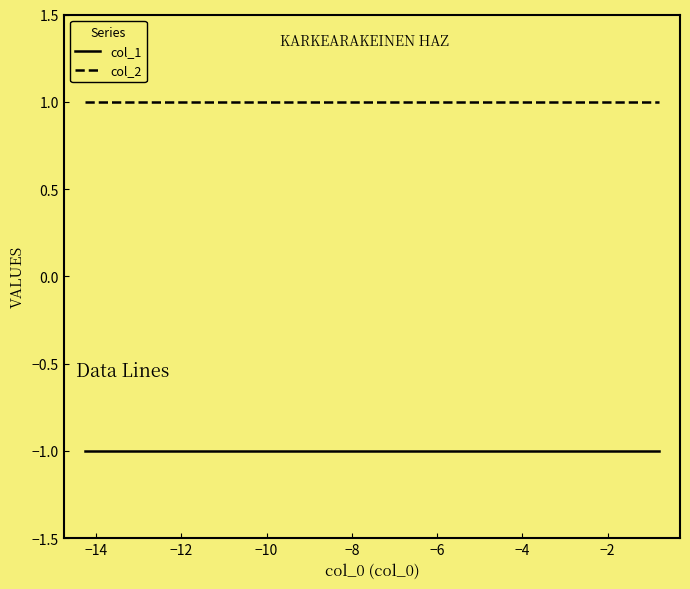

Rank the series by their average value, from lowest to highest.

col_1, col_2